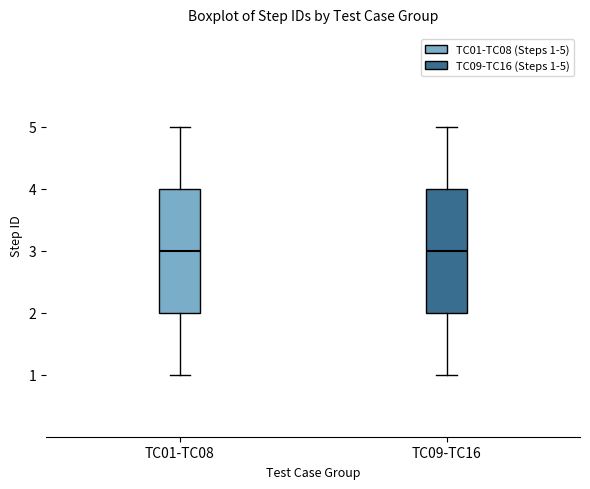

Reading left to right, transcribe this box plot: for each box, give where its median line is, the range the box spans, and where its two whiskers end, as read against the y-axis. The values are not printed on the chart, so give them approximately, as read against the axis.

TC01-TC08: median 3, box 2 to 4, whiskers 1 to 5
TC09-TC16: median 3, box 2 to 4, whiskers 1 to 5